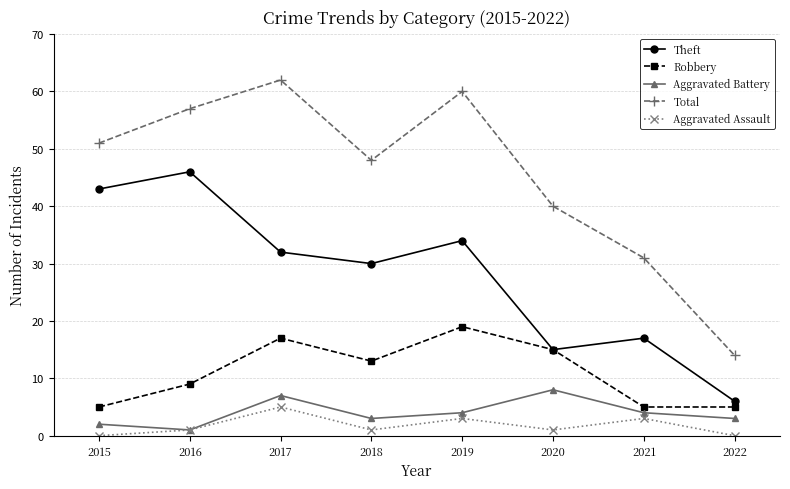

True or false: Robbery and Aggravated Assault cross at least once.

False